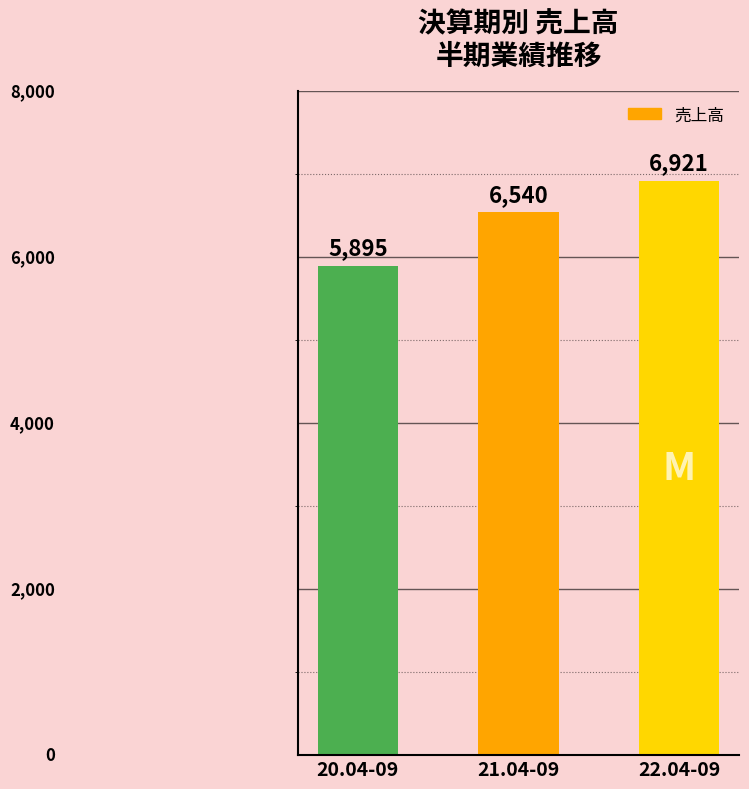

Reading left to right, extract all data points from this chart.

20.04-09=5895	21.04-09=6540	22.04-09=6921